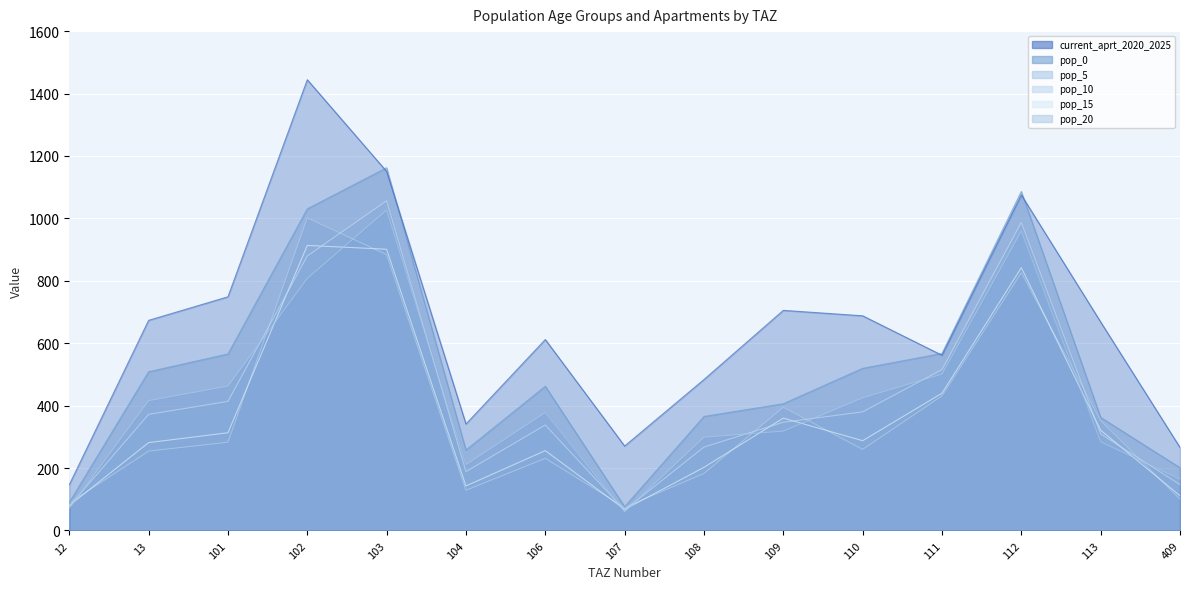

True or false: pop_20 and pop_0 cross at least once.

False